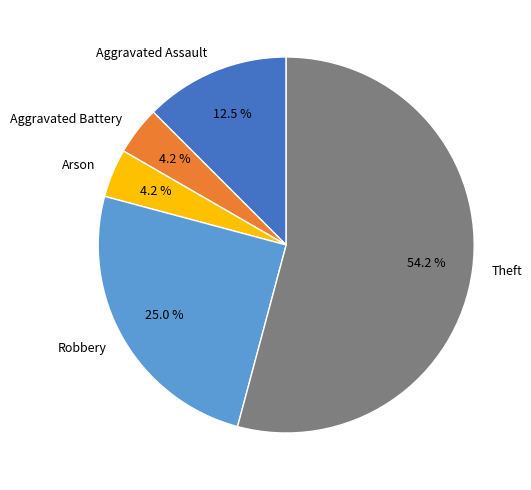

Is there any slice that represents more than half of the pie?

Yes